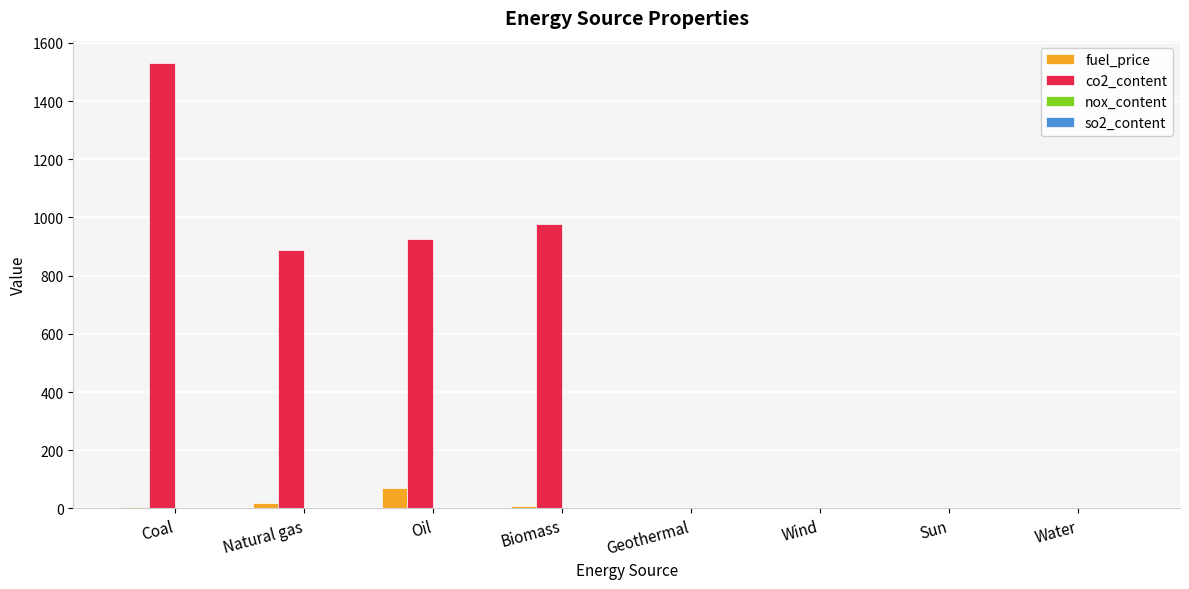

Which series has the largest total across all categories?

co2_content